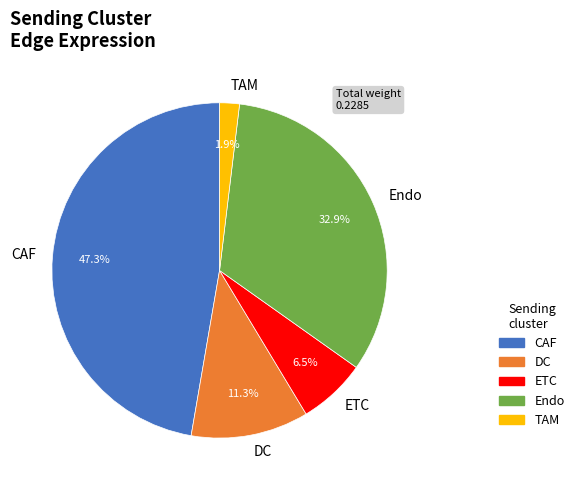

Count the number of slices in the pie.

5